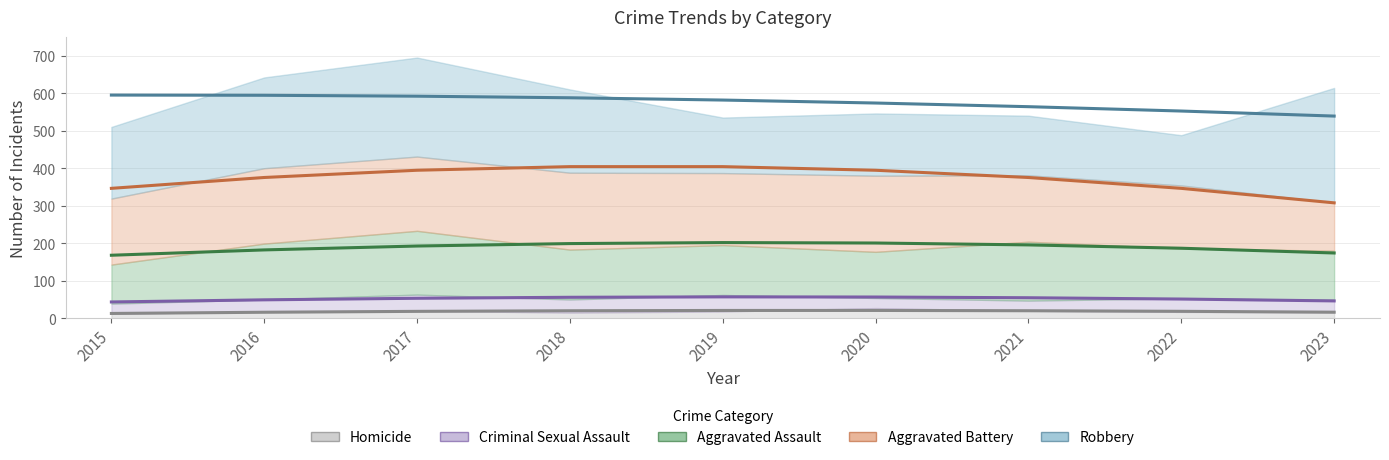

What is the sum of the Robbery trend values at 2022 and 2018?

1140.2